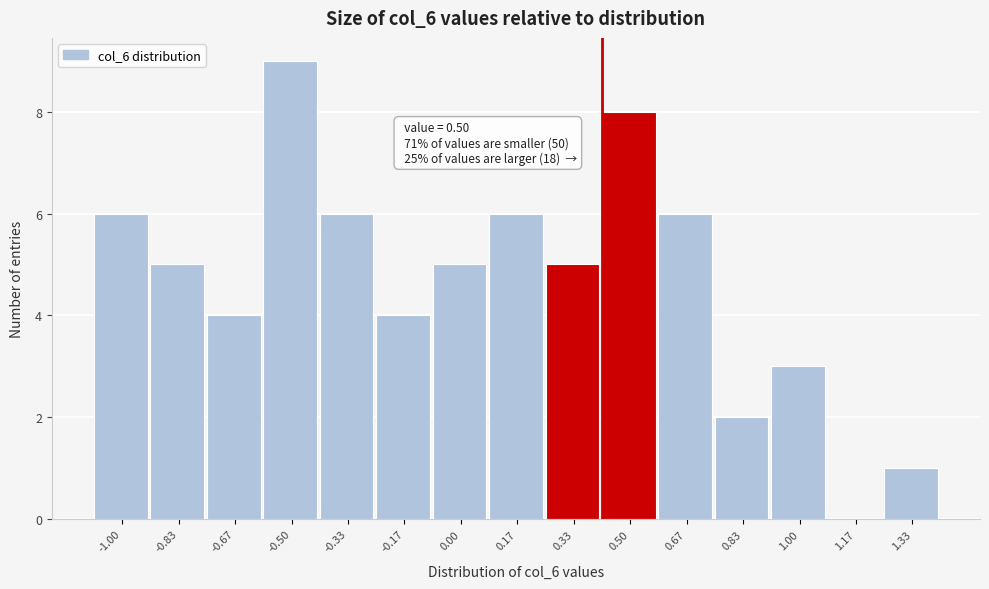

Reading left to right, transcribe all the data shown in this chart.

-1.00=6	-0.83=5	-0.67=4	-0.50=9	-0.33=6	-0.17=4	0.00=5	0.17=6	0.33=5	0.50=8	0.67=6	0.83=2	1.00=3	1.17=0	1.33=1